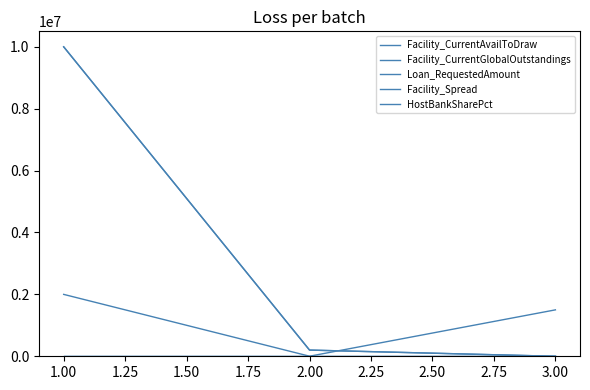

Is this an area chart (filled region under the line)?

No